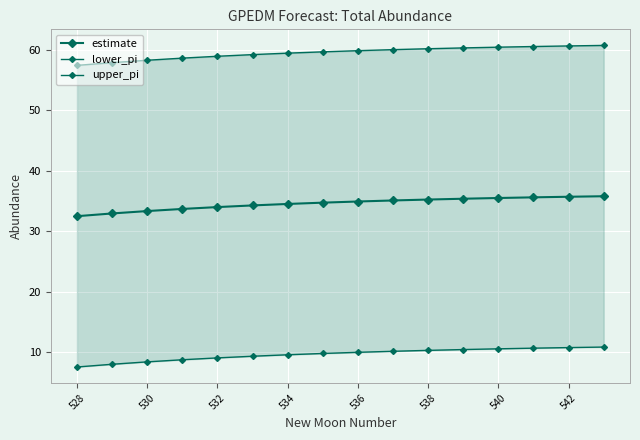

Reading right to left, transcribe all the data shown in this chart.

estimate: 35.8	35.7	35.6	35.5	35.4	35.3	35.1	34.9	34.8	34.5	34.3	34.0	33.7	33.4	33.0	32.5
lower_pi: 10.9	10.8	10.7	10.6	10.5	10.3	10.2	10.0	9.8	9.6	9.4	9.1	8.8	8.4	8.0	7.6
upper_pi: 60.7	60.6	60.6	60.4	60.3	60.2	60.0	59.9	59.7	59.5	59.2	58.9	58.6	58.3	57.9	57.4